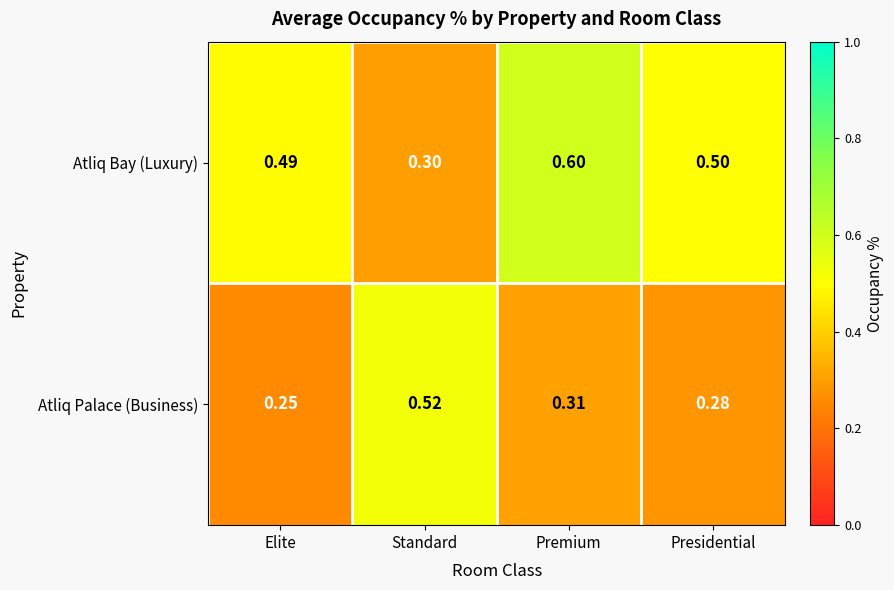

At which category is the sum across all series the highest?

Premium